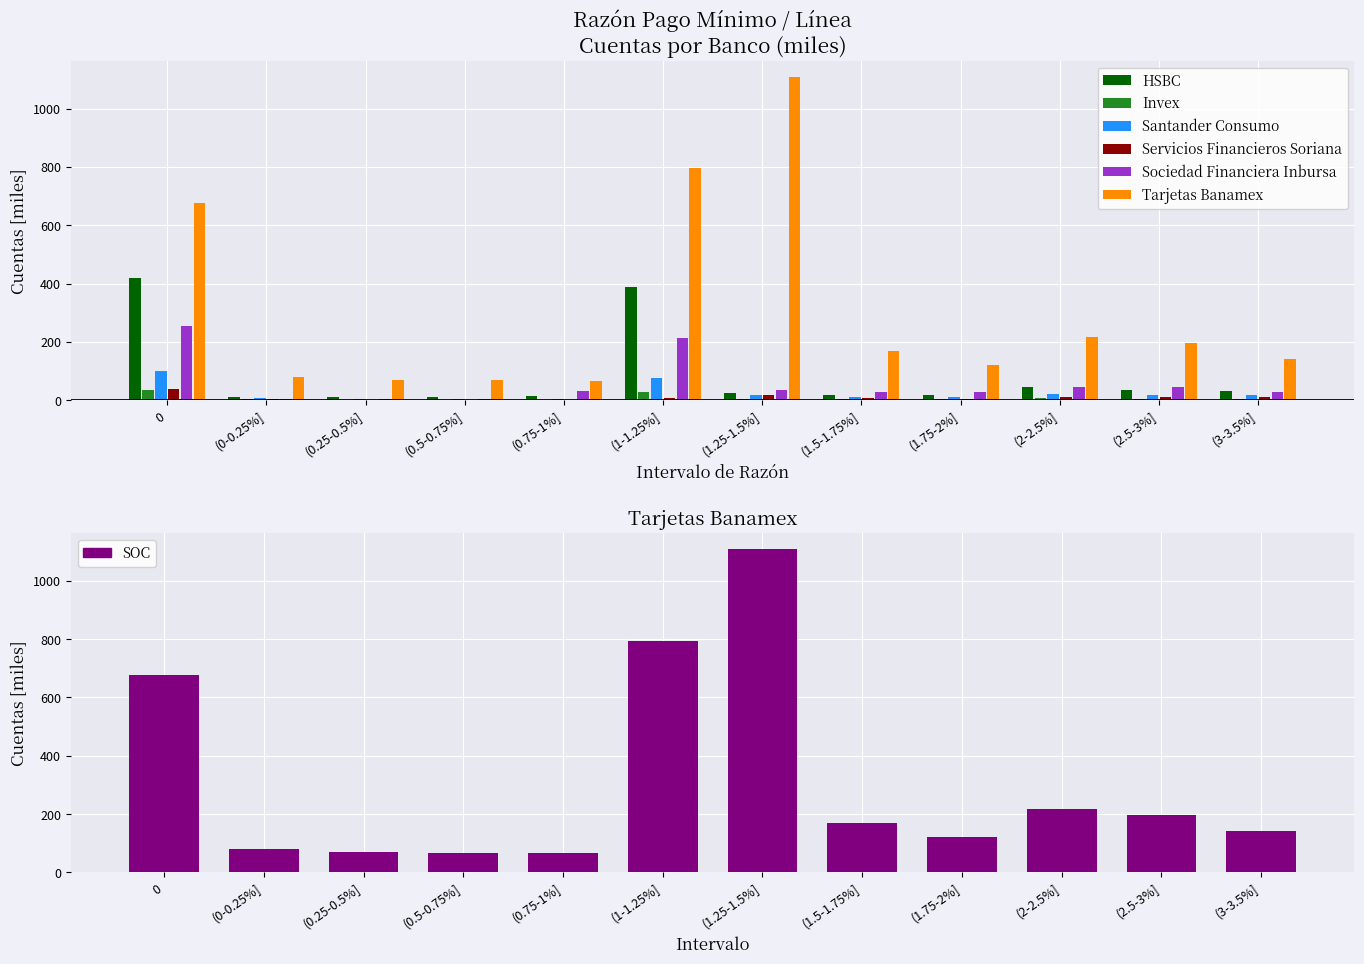

Which series has the widest spread of values?

Tarjetas Banamex